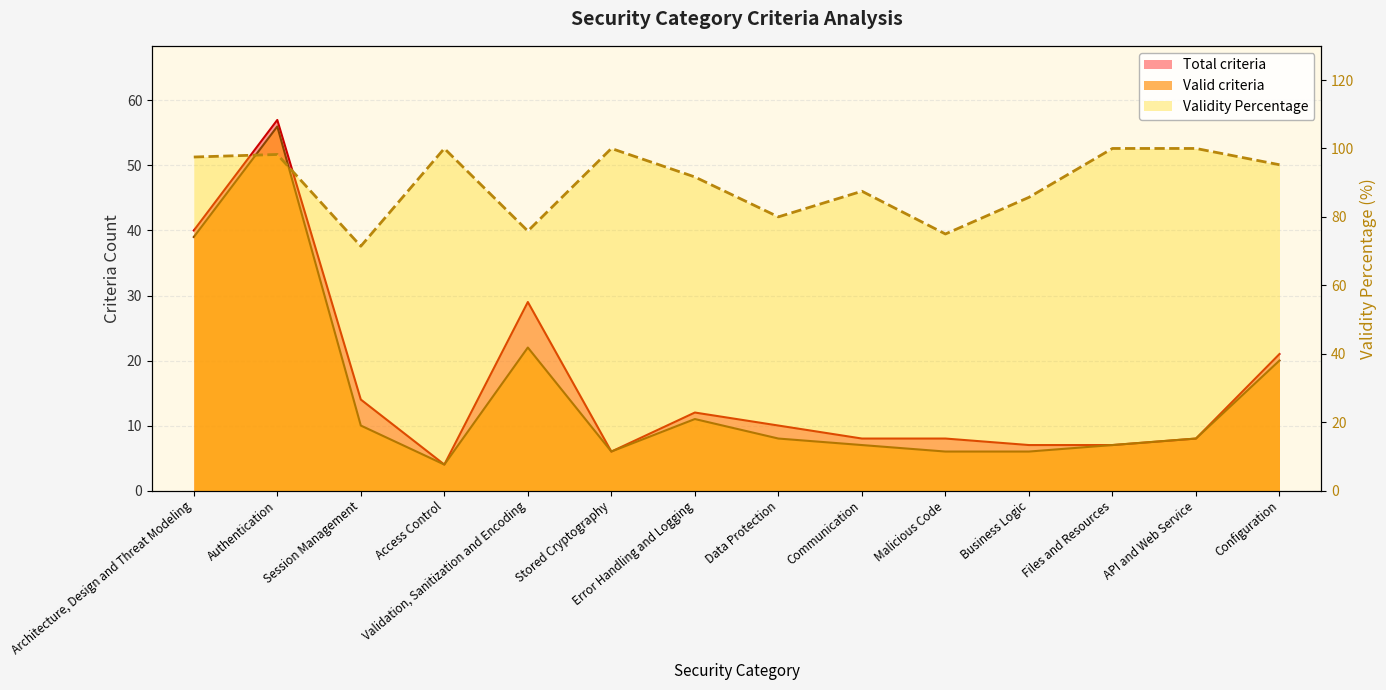

Which has a higher value, Access Control or Session Management?

Session Management